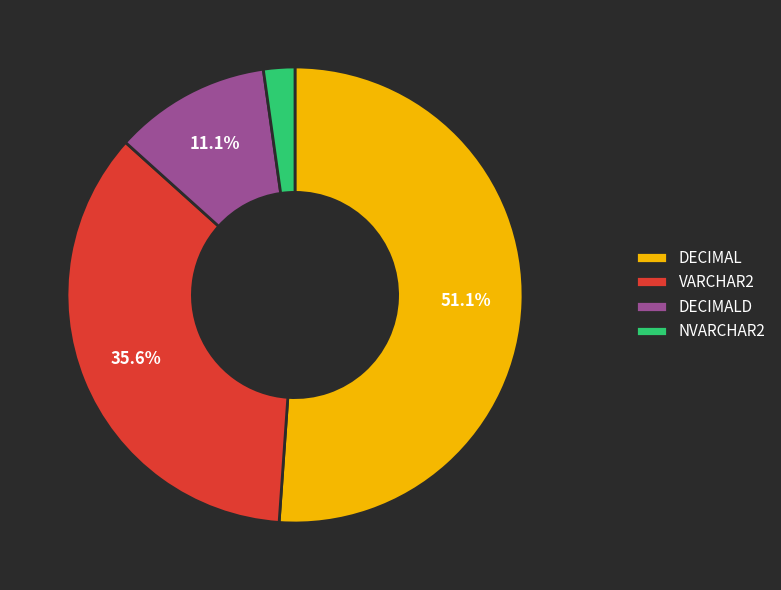

What is the smallest slice in the pie chart?

NVARCHAR2